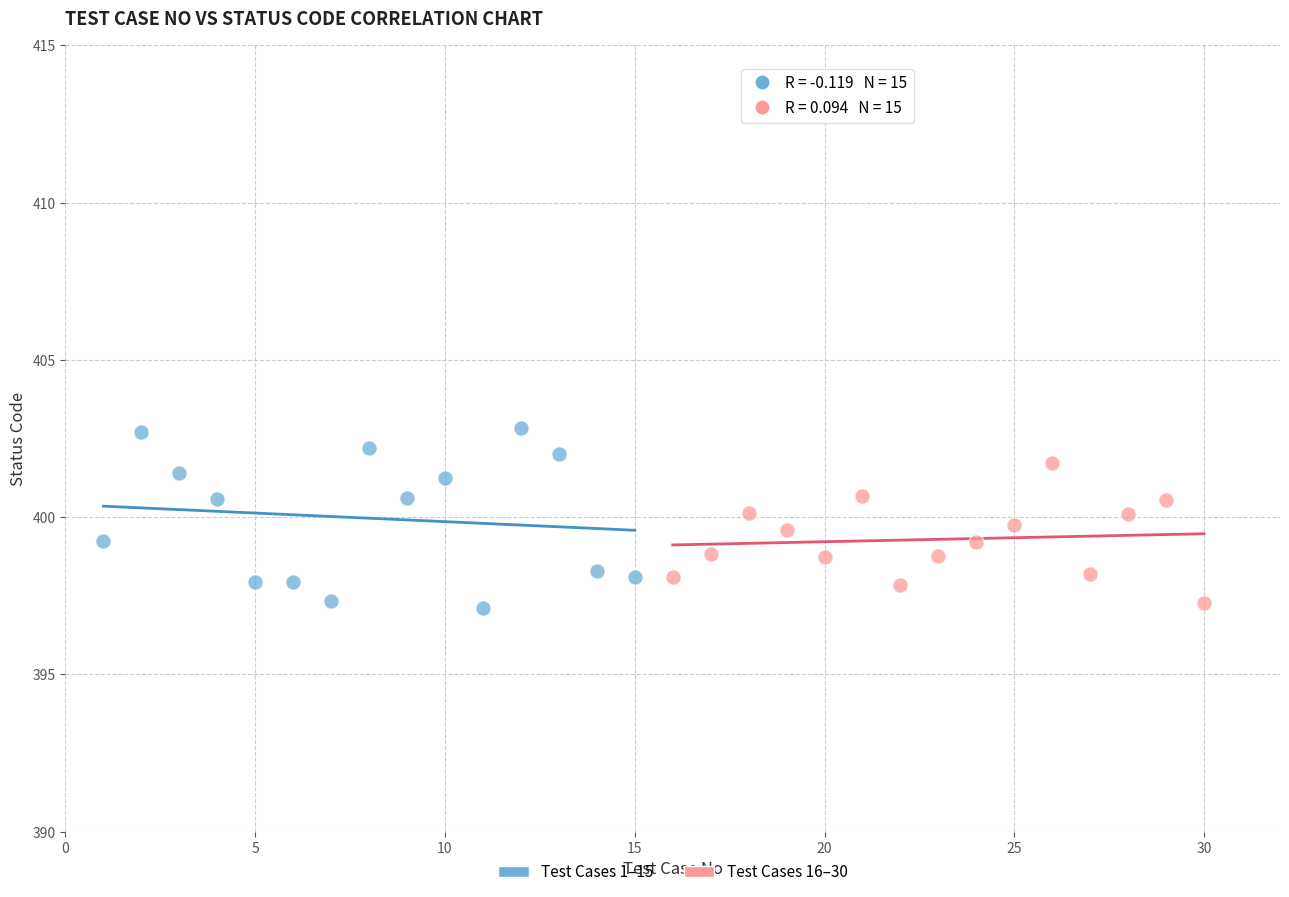

Which series contains the highest Y value?

Test Cases 1–15